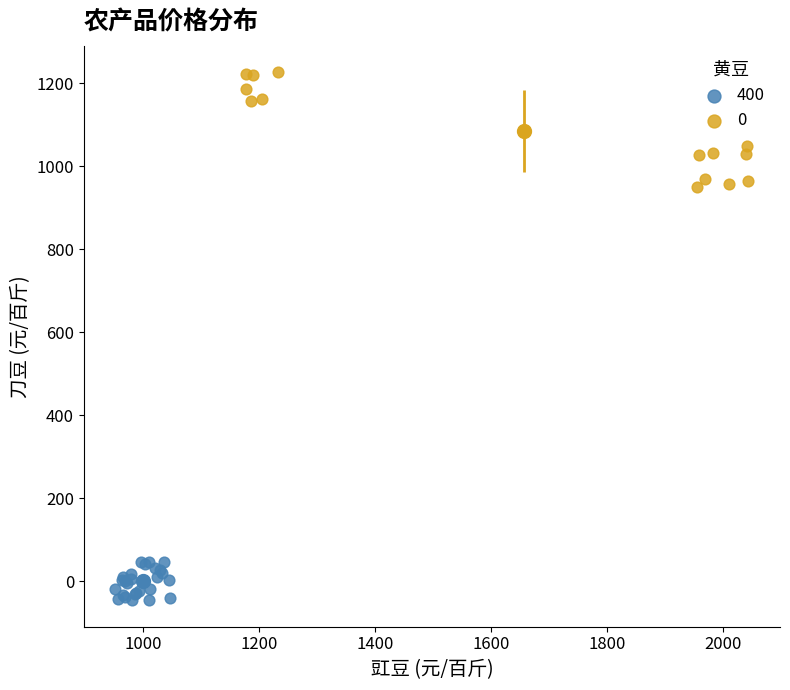

Which series has the widest spread of Y values?

0